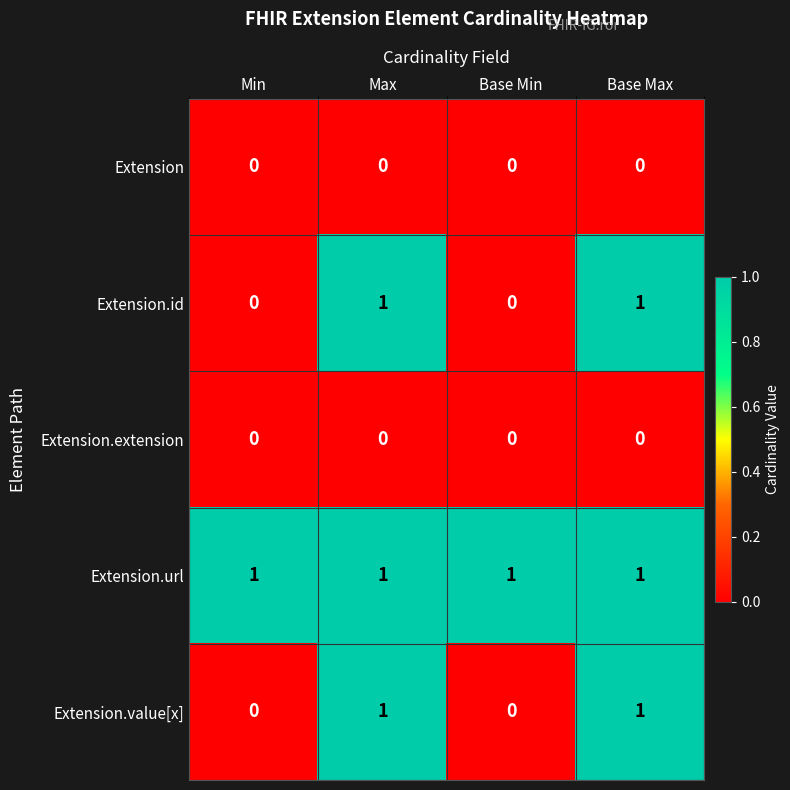

Reading left to right, what are all the values shown in this chart?

Extension: 0	0	0	0
Extension.id: 0	1	0	1
Extension.extension: 0	0	0	0
Extension.url: 1	1	1	1
Extension.value[x]: 0	1	0	1